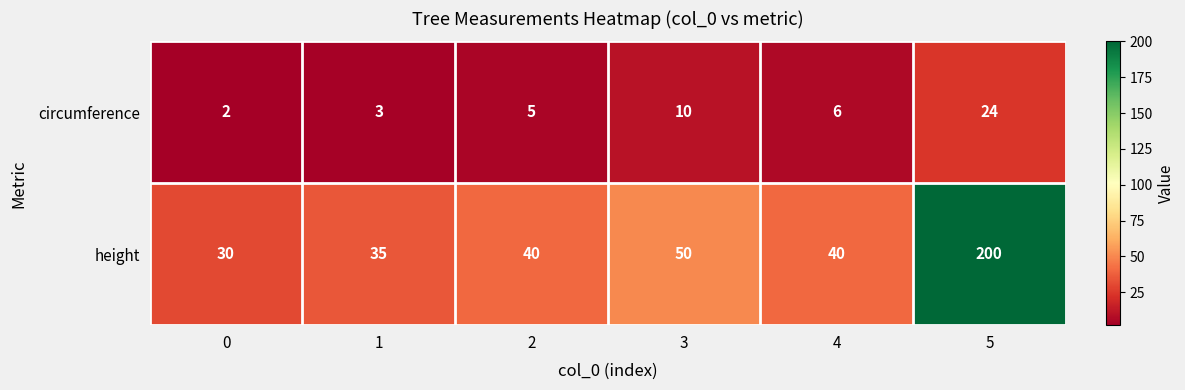

The height series shows 61 at 4. True or false?

False